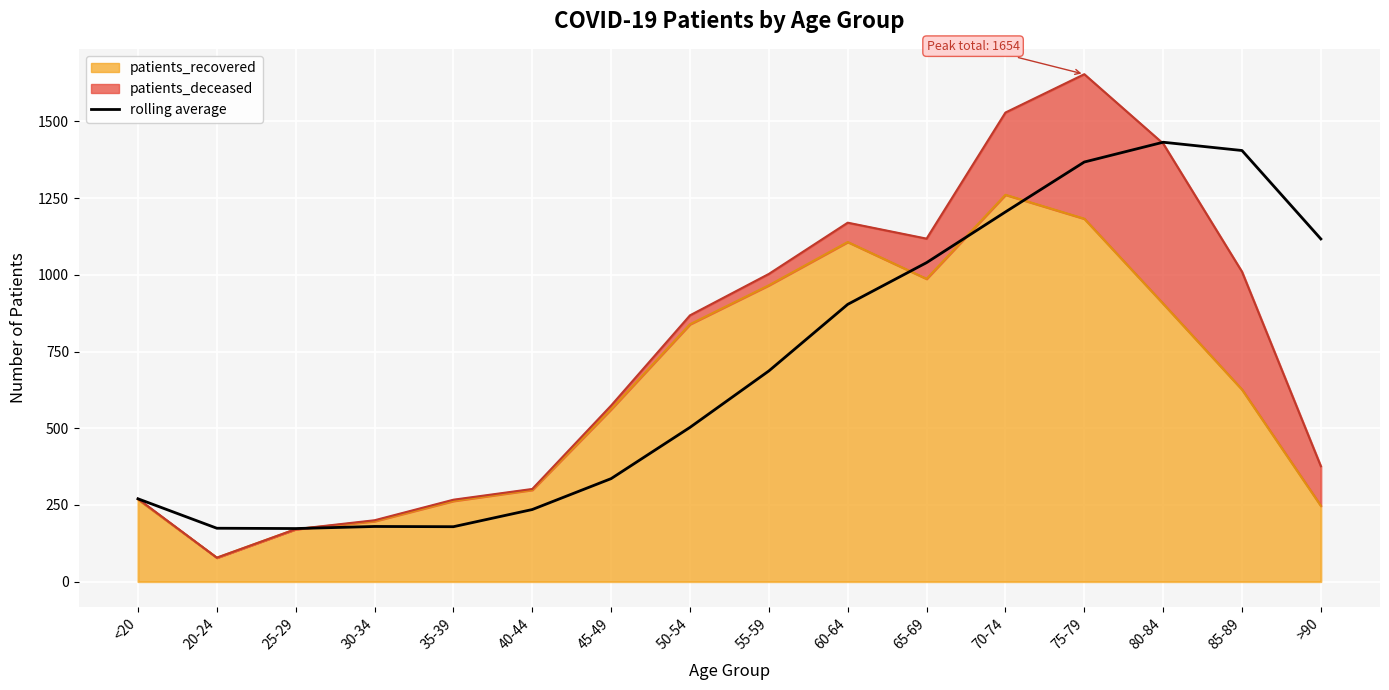

What is the sum of all values?

11206.8